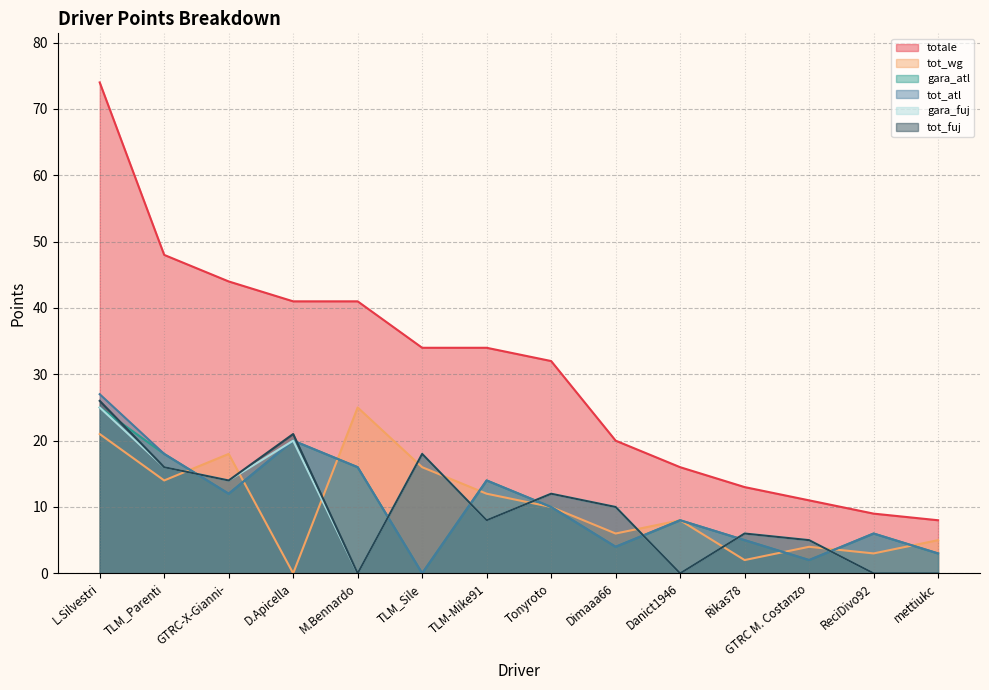

What position from the left is TLM_Sile?

6